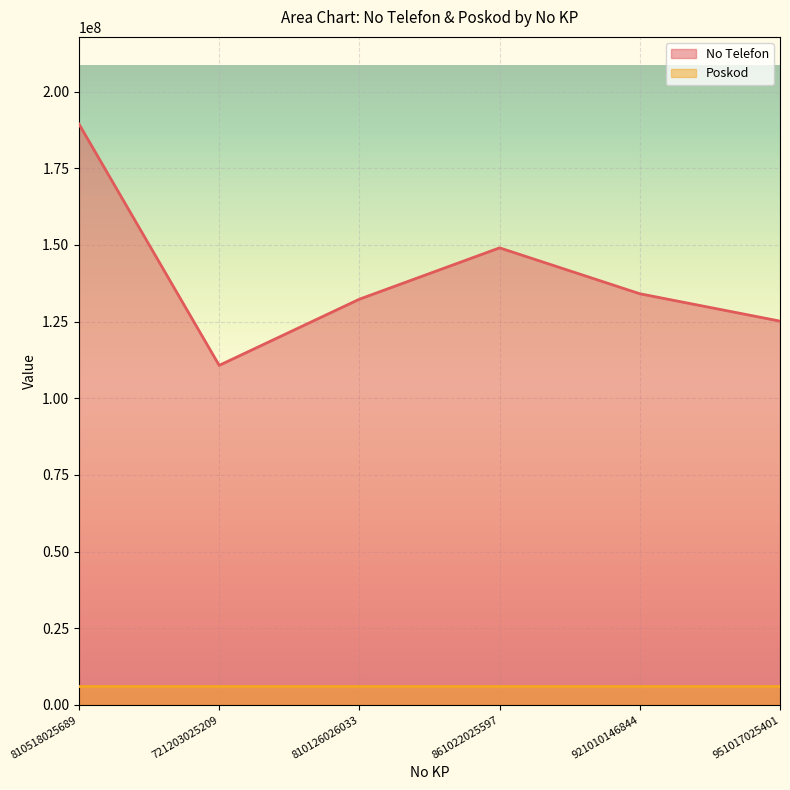

Which label corresponds to the smallest value in the chart?

721203025209